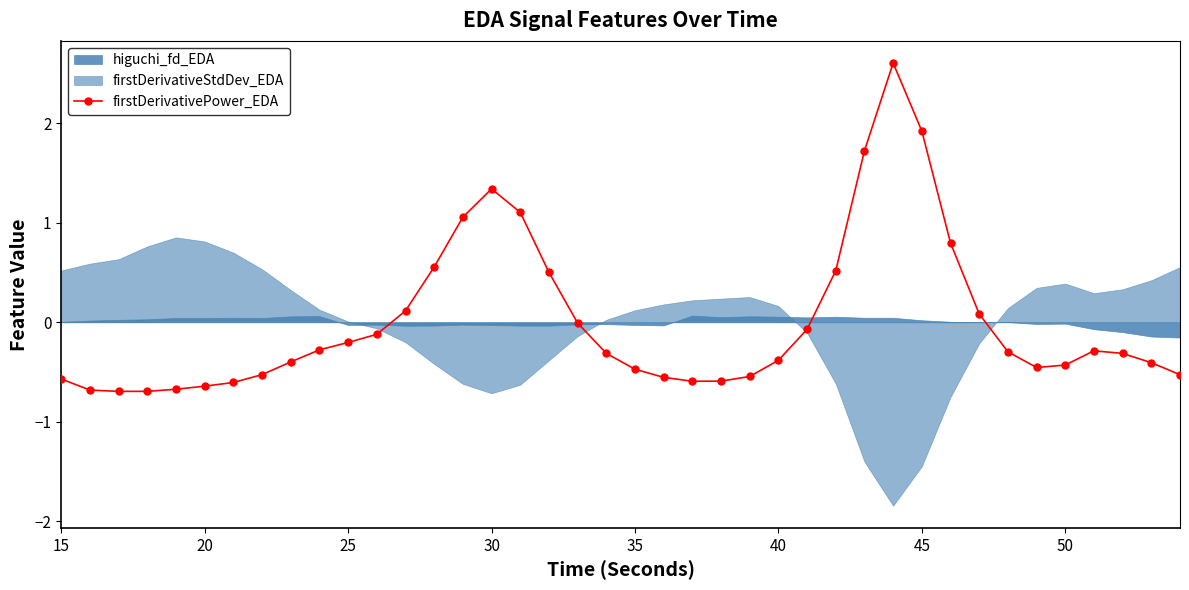

What is the lowest value of the firstDerivativePower_EDA series?

-0.7